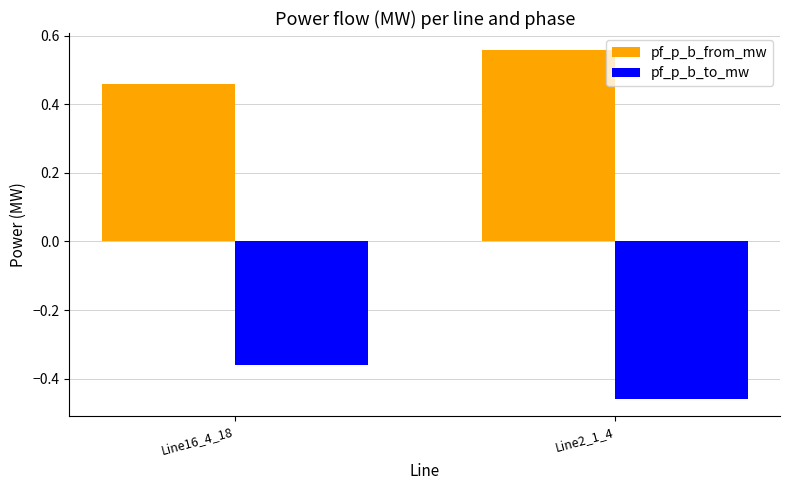

How many groups of bars are there?

2